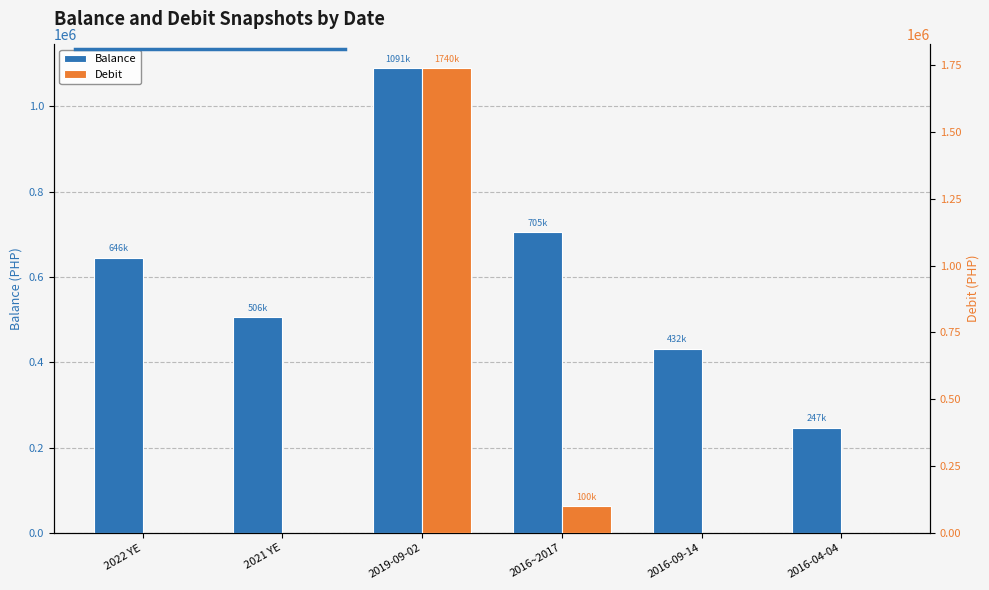

List the labels in order of Balance value, largest first.

2019-09-02, 2016~2017, 2022 YE, 2021 YE, 2016-09-14, 2016-04-04